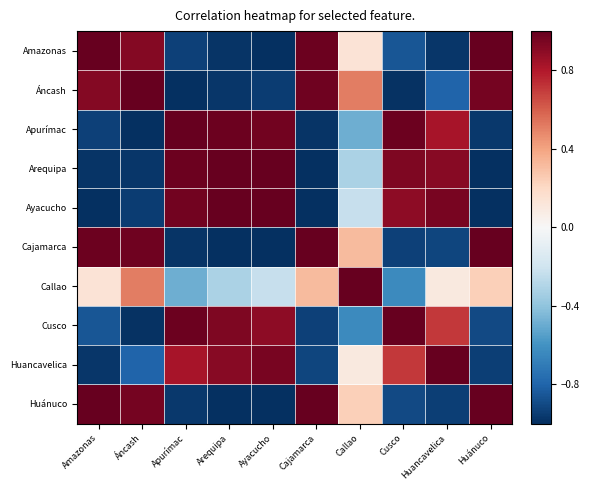

At which category is the sum across all series the highest?

Huancavelica